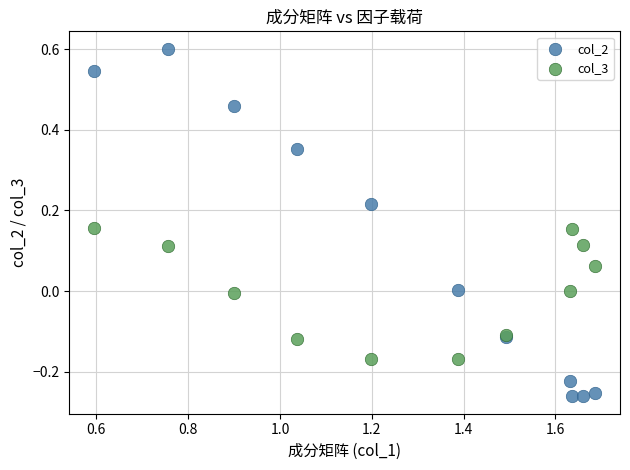

Which series contains the lowest Y value?

col_2